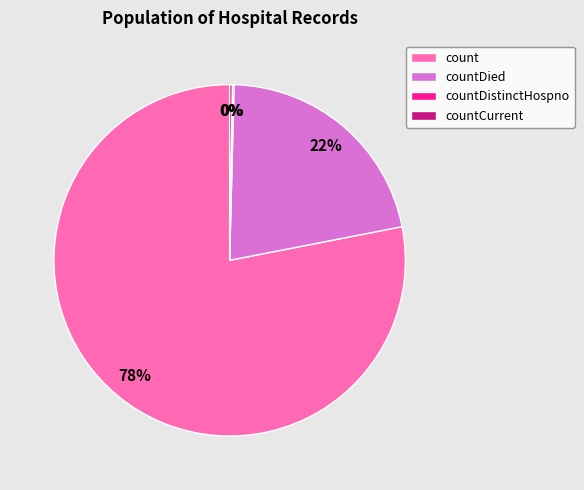

Do countDied and count together represent more than half of the pie?

Yes